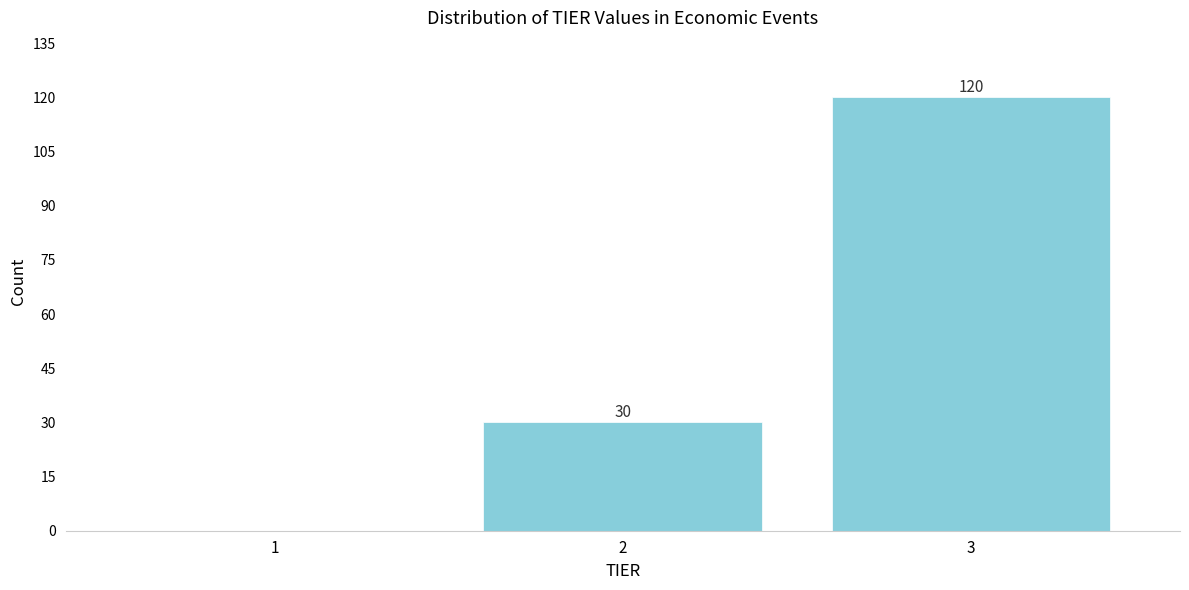

Reading left to right, what are all the values shown in this chart?

1=0	2=30	3=120